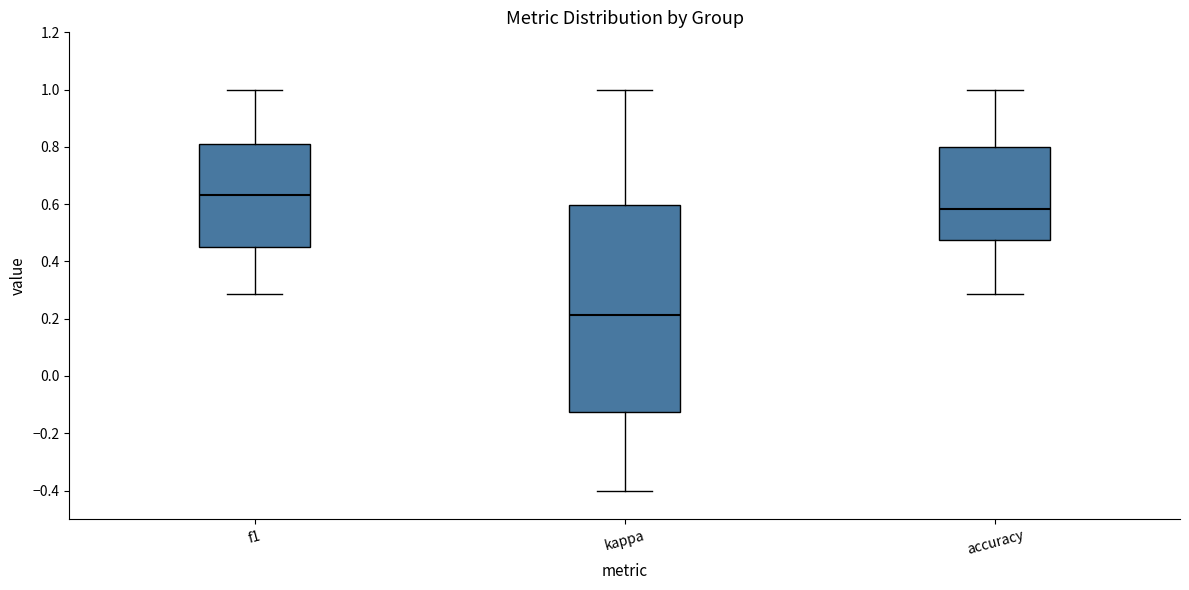

Comparing the boxes themselves (not the whiskers), which one is the tallest?

kappa